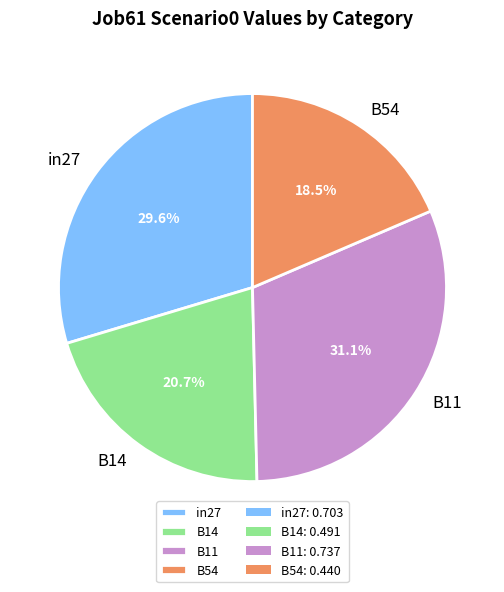

What portion of the pie excludes B11?

68.9%